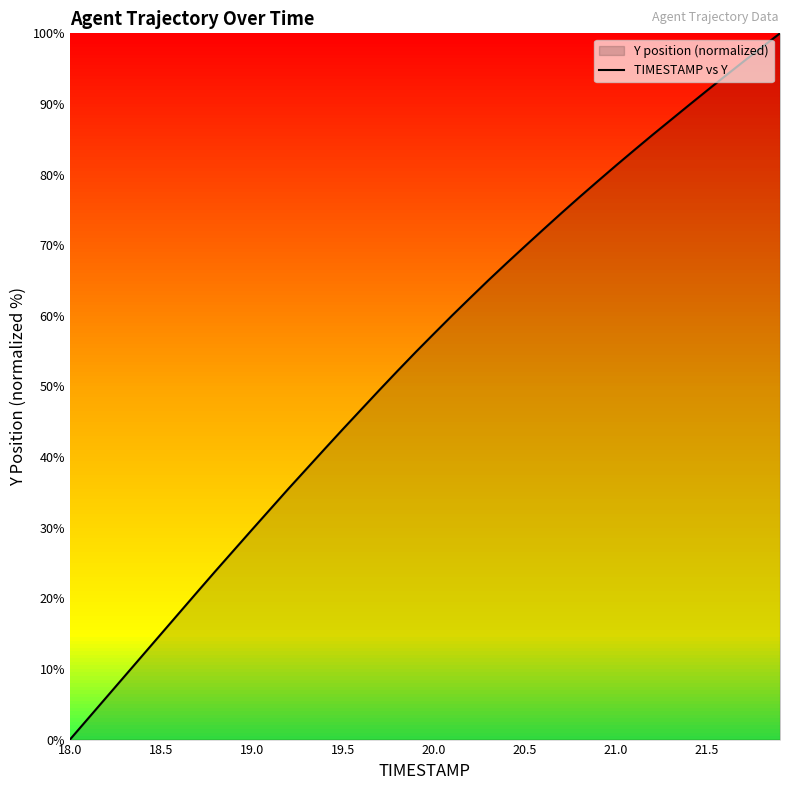

What is the value of the 15th point from the left?

41.2